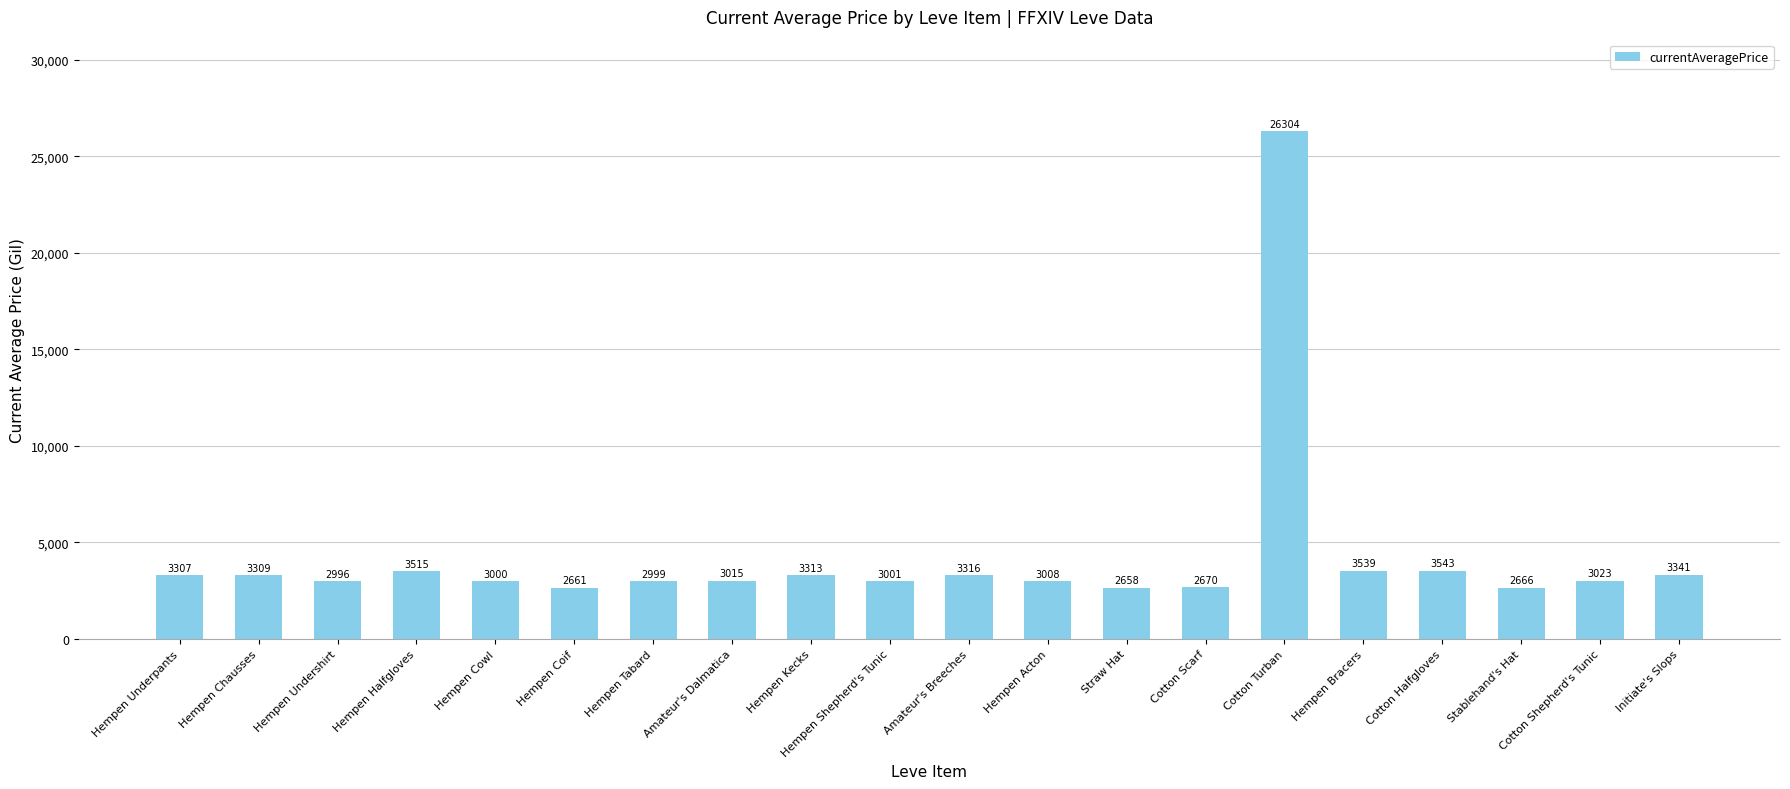

Reading right to left, extract all data points from this chart.

Initiate's Slops=3341	Cotton Shepherd's Tunic=3023	Stablehand's Hat=2666	Cotton Halfgloves=3543	Hempen Bracers=3539	Cotton Turban=26304	Cotton Scarf=2670	Straw Hat=2658	Hempen Acton=3008	Amateur's Breeches=3316	Hempen Shepherd's Tunic=3001	Hempen Kecks=3313	Amateur's Dalmatica=3015	Hempen Tabard=2999	Hempen Coif=2661	Hempen Cowl=3000	Hempen Halfgloves=3515	Hempen Undershirt=2996	Hempen Chausses=3309	Hempen Underpants=3307